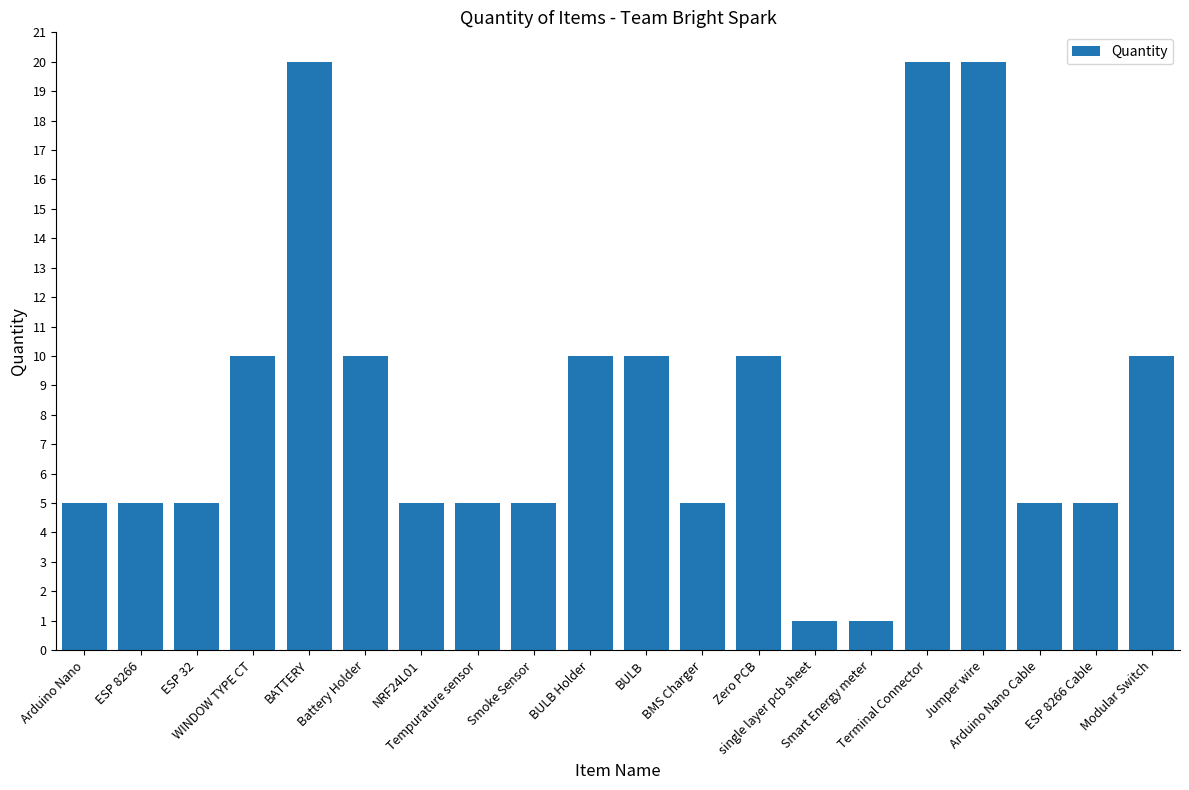

What is the smallest value displayed?

1